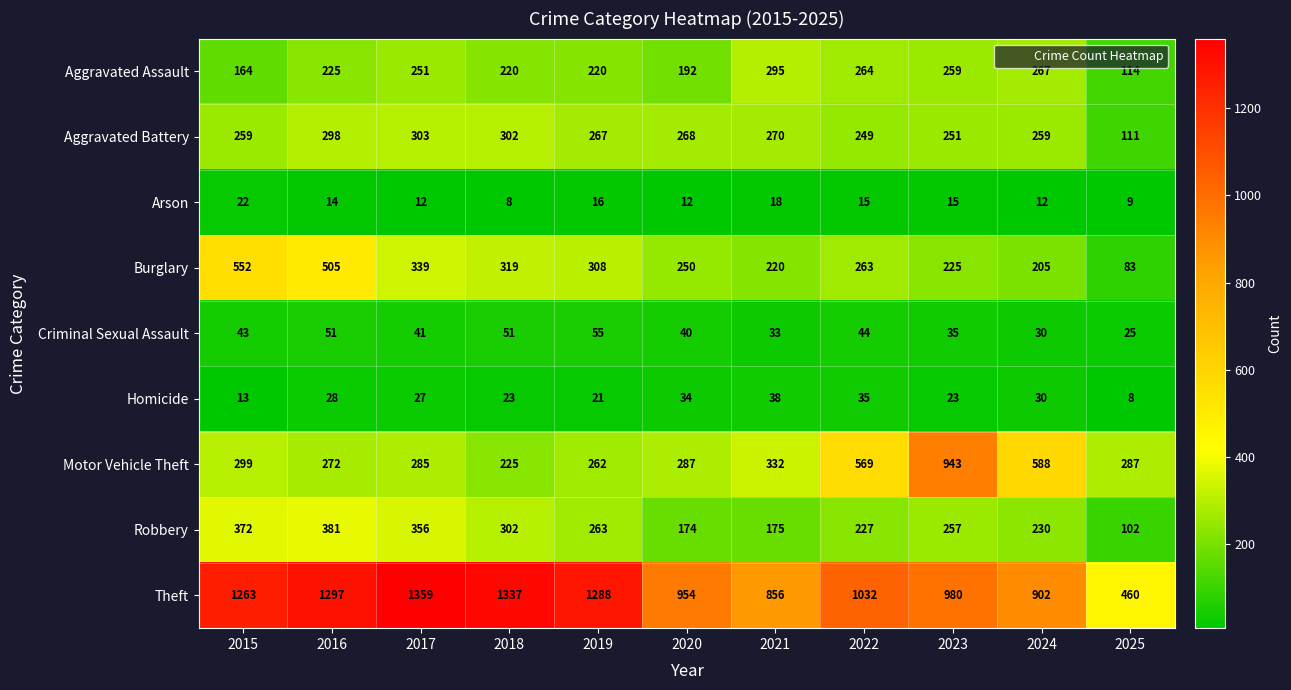

What is the spread (max minus min) of values at 2024?

890